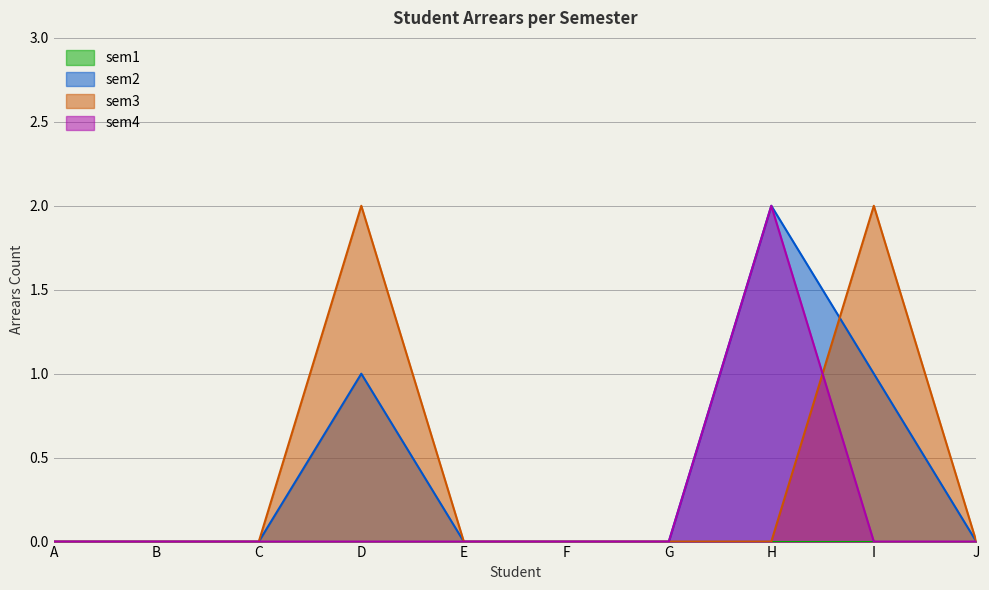

Which series changed the most between A and D?

sem3